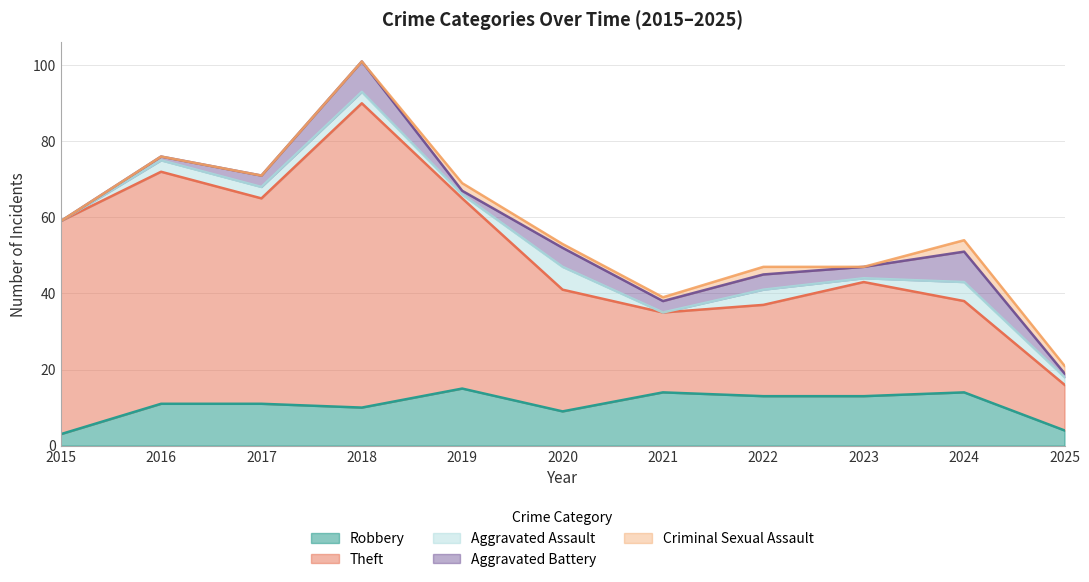

Read the Aggravated Assault value at 2020.

6